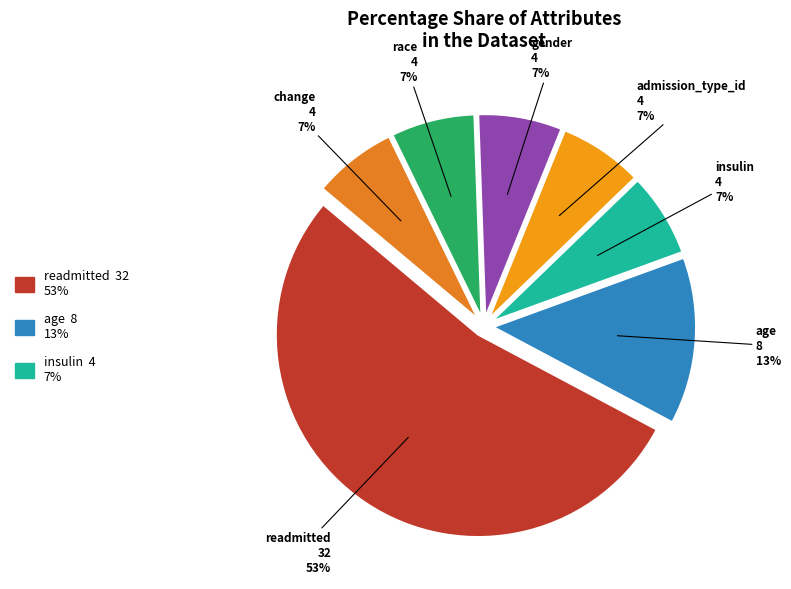

Count the number of slices in the pie.

7